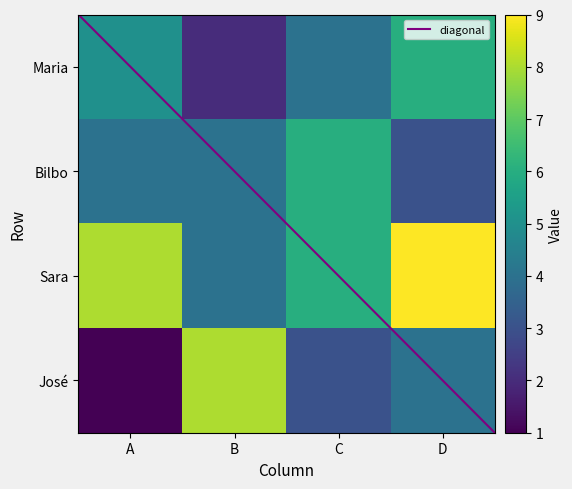

What is the difference between the highest and lowest values at D?

6